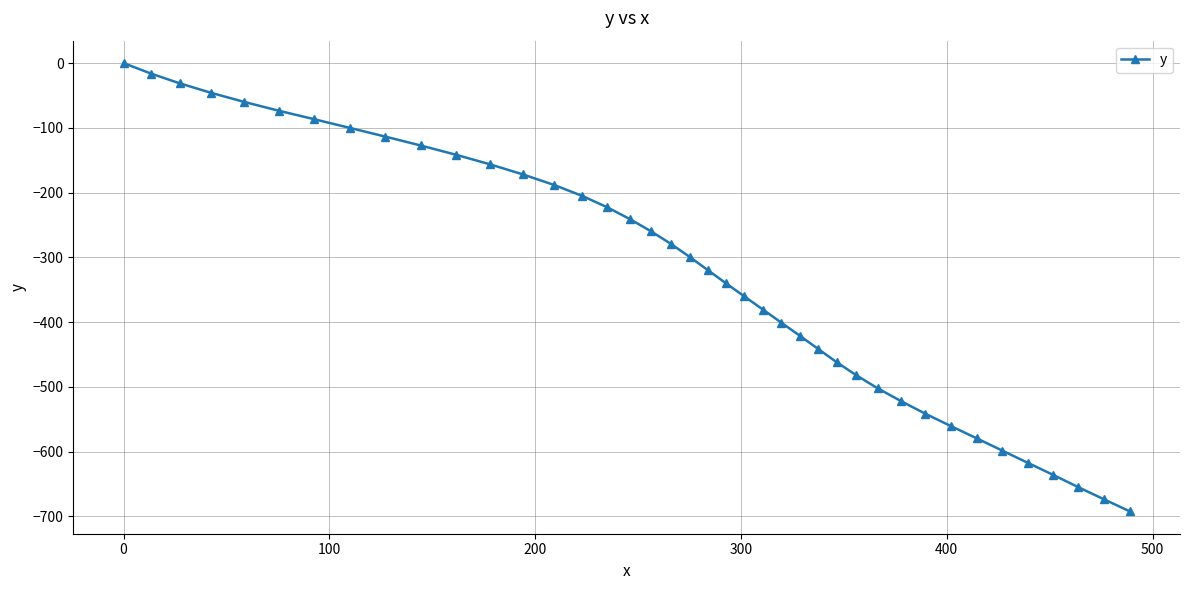

Does the chart display data point markers on the line(s)?

Yes